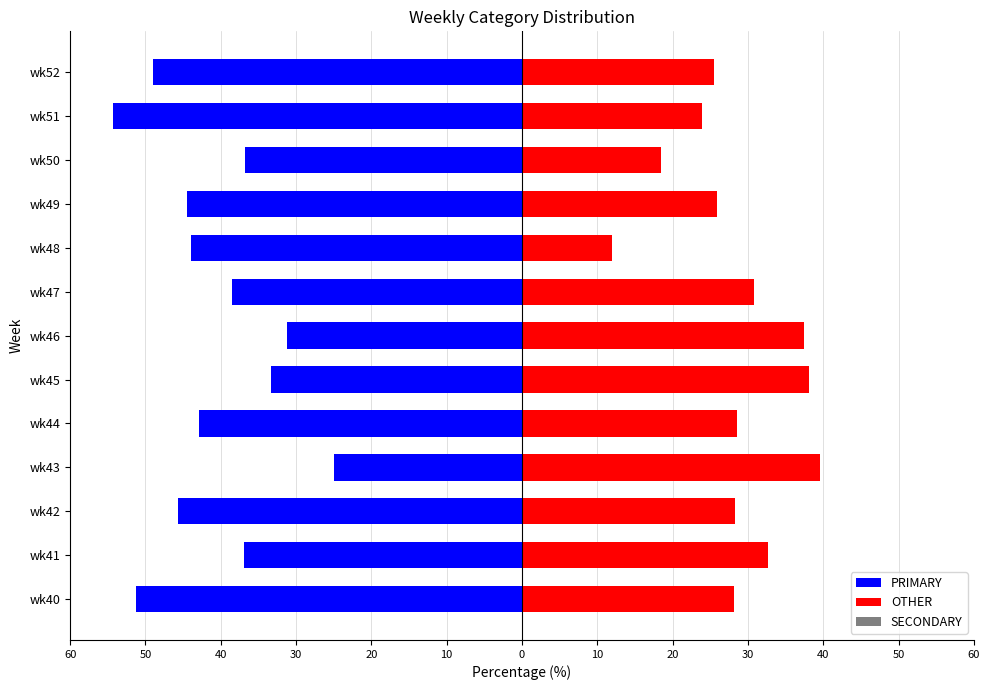

How many groups of bars are there?

13